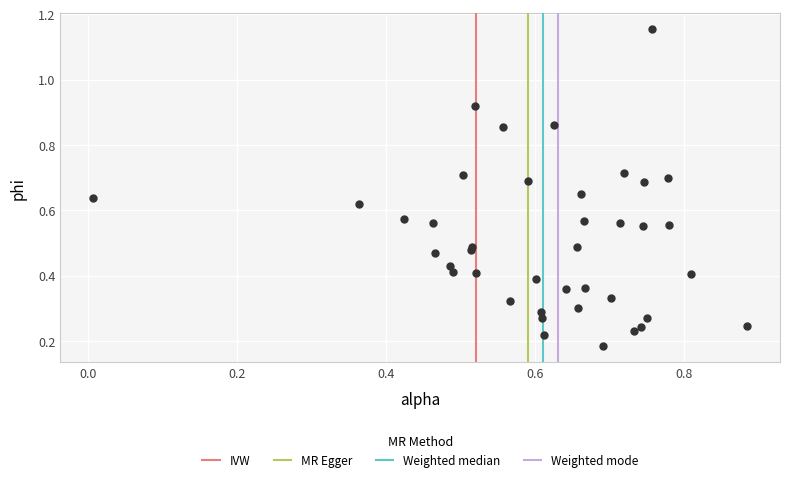

What is the range of Y values (max minus min)?

1.0